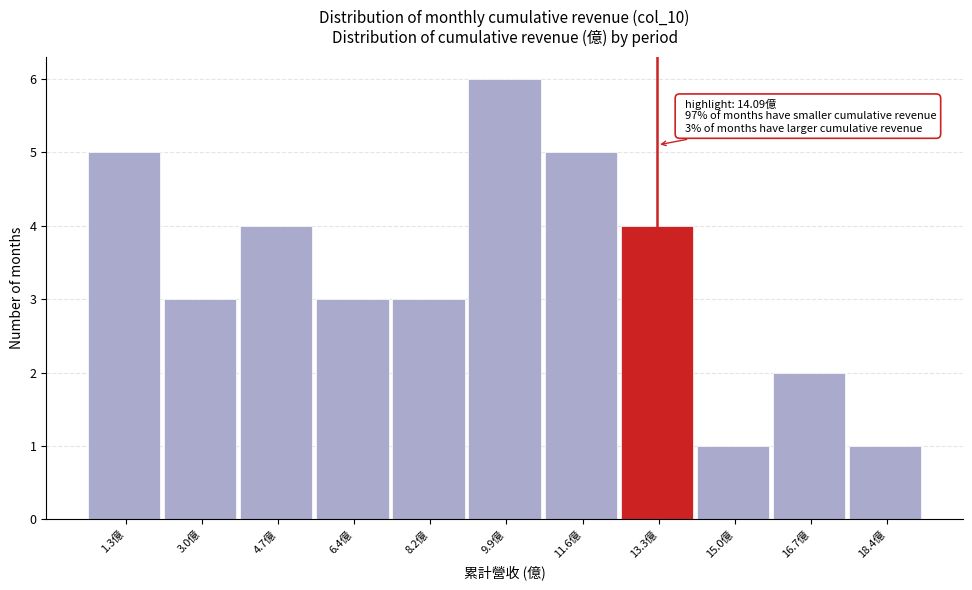

Reading left to right, extract all data points from this chart.

5	3	4	3	3	6	5	4	1	2	1